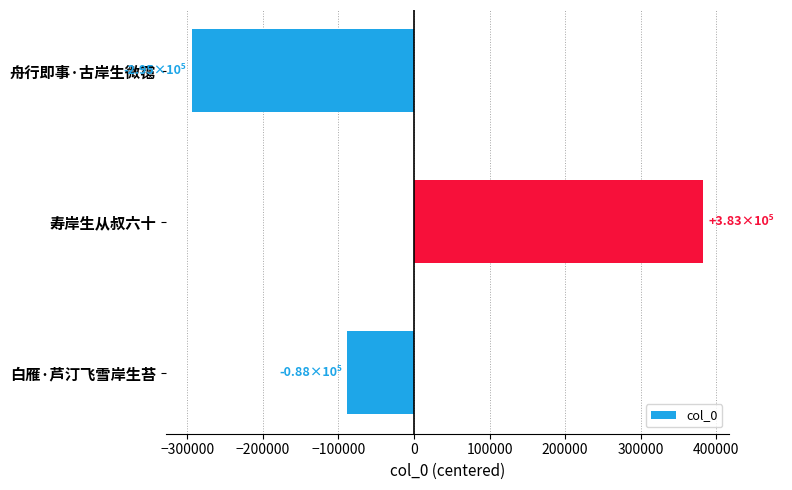

The value at 舟行即事·古岸生微霭 is -294588. True or false?

True